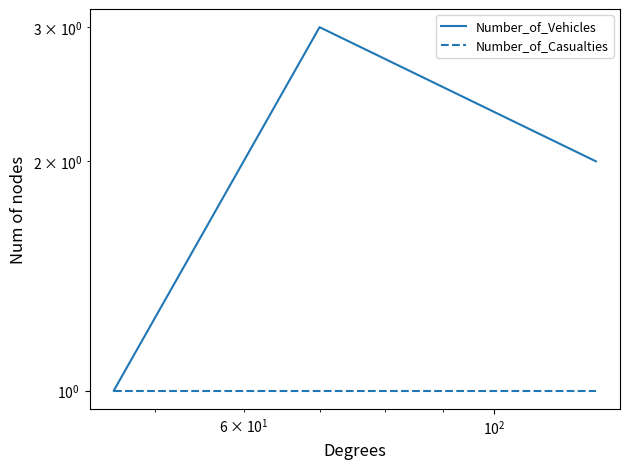

How many data points in Number_of_Vehicles are less than 2?

1